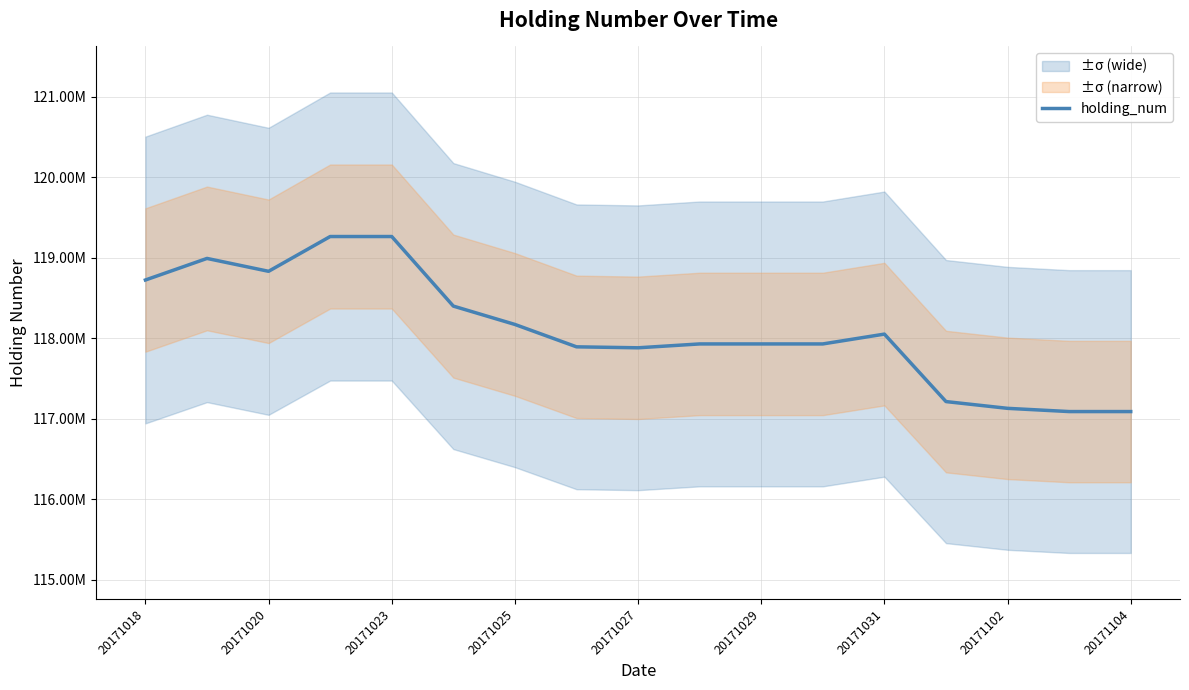

What is the smallest value displayed?

117090000